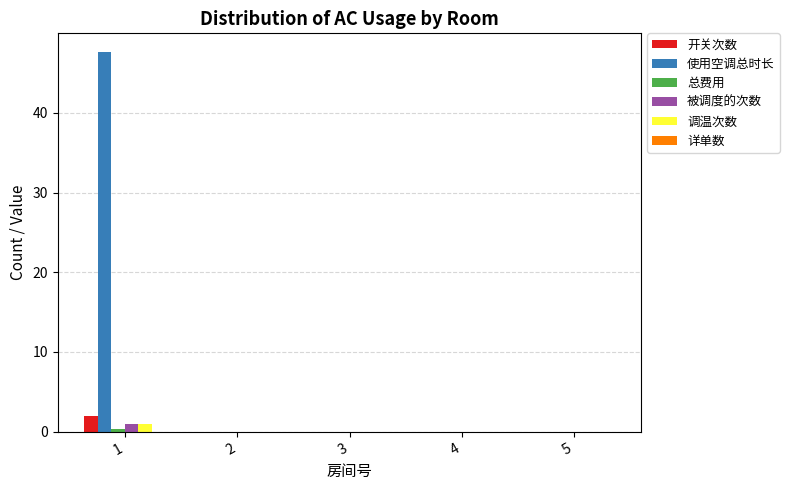

Which category has the highest value across all series?

1